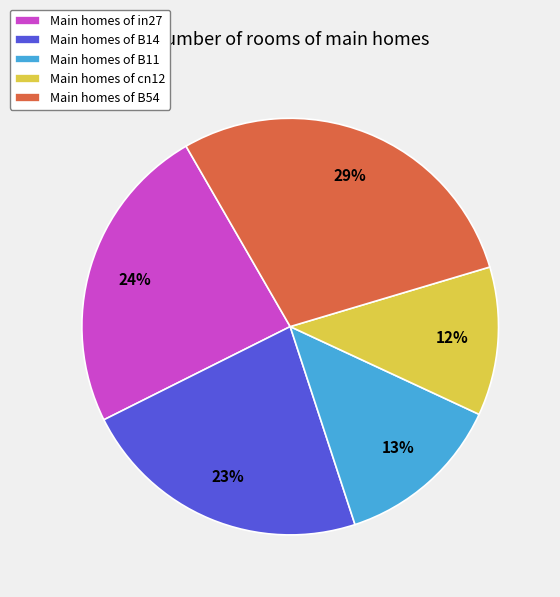

Is the sum of Main homes of cn12 and Main homes of B11 greater than half?

No